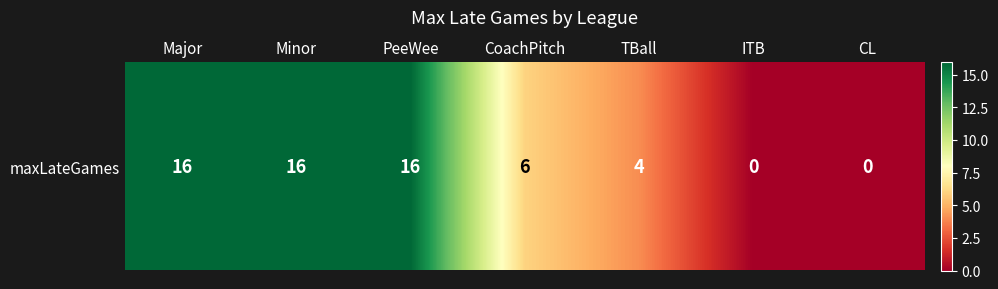

What is the maximum value shown in the chart?

16